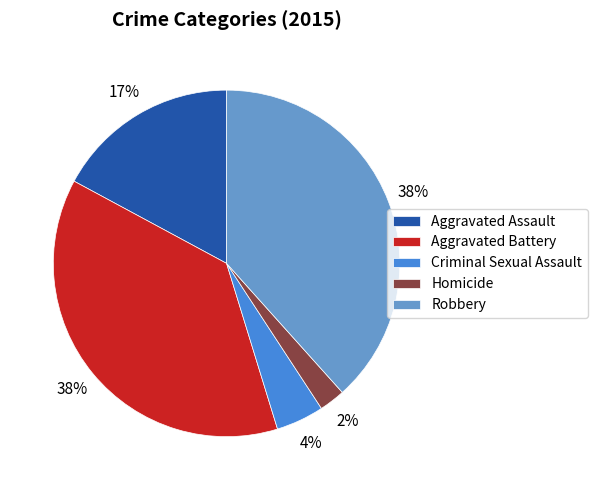

The Aggravated Battery slice represents 38% of the pie. True or false?

True